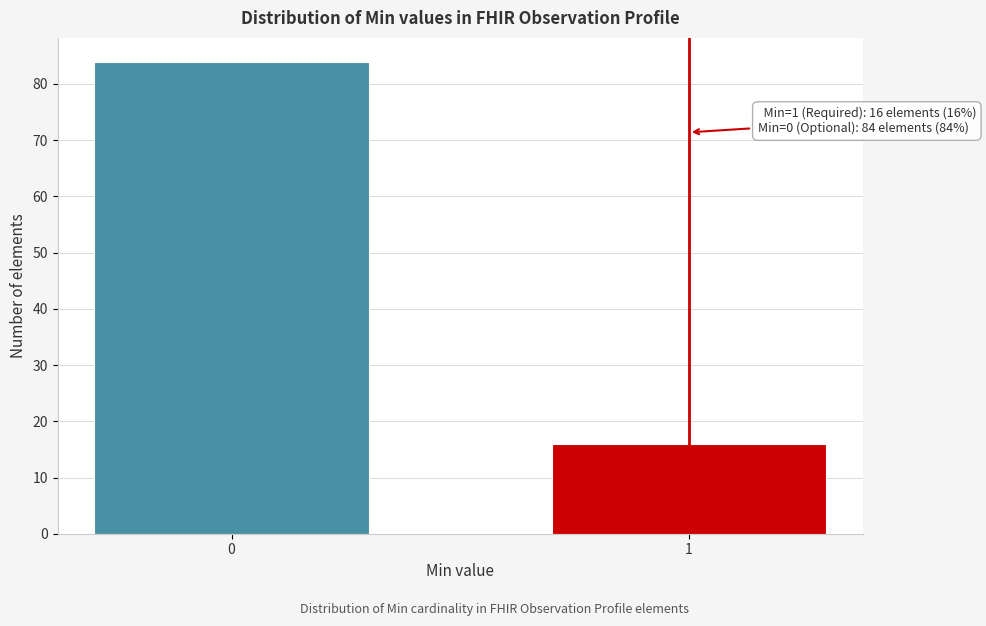

Reading left to right, extract all data points from this chart.

0=84	1=16